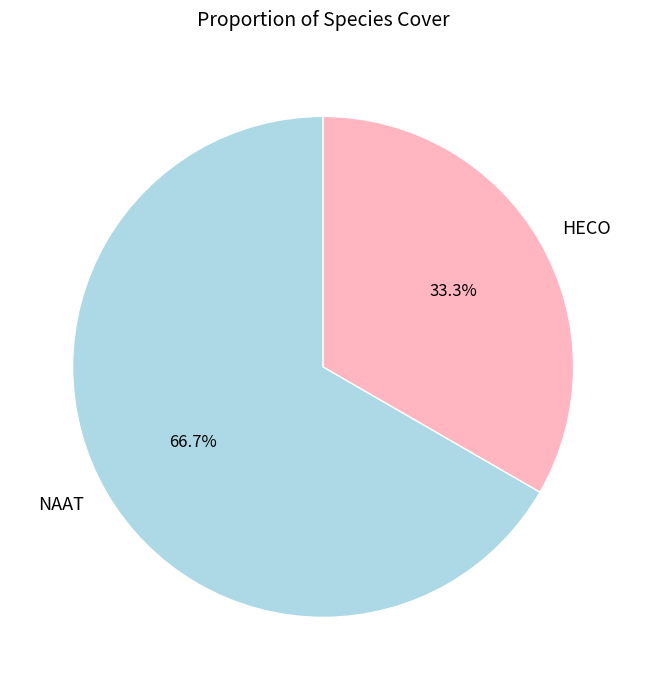

Count the number of slices in the pie.

2